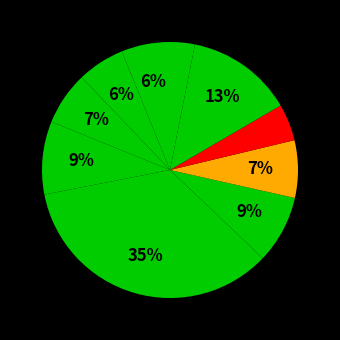

How many segments does this pie chart have?

10